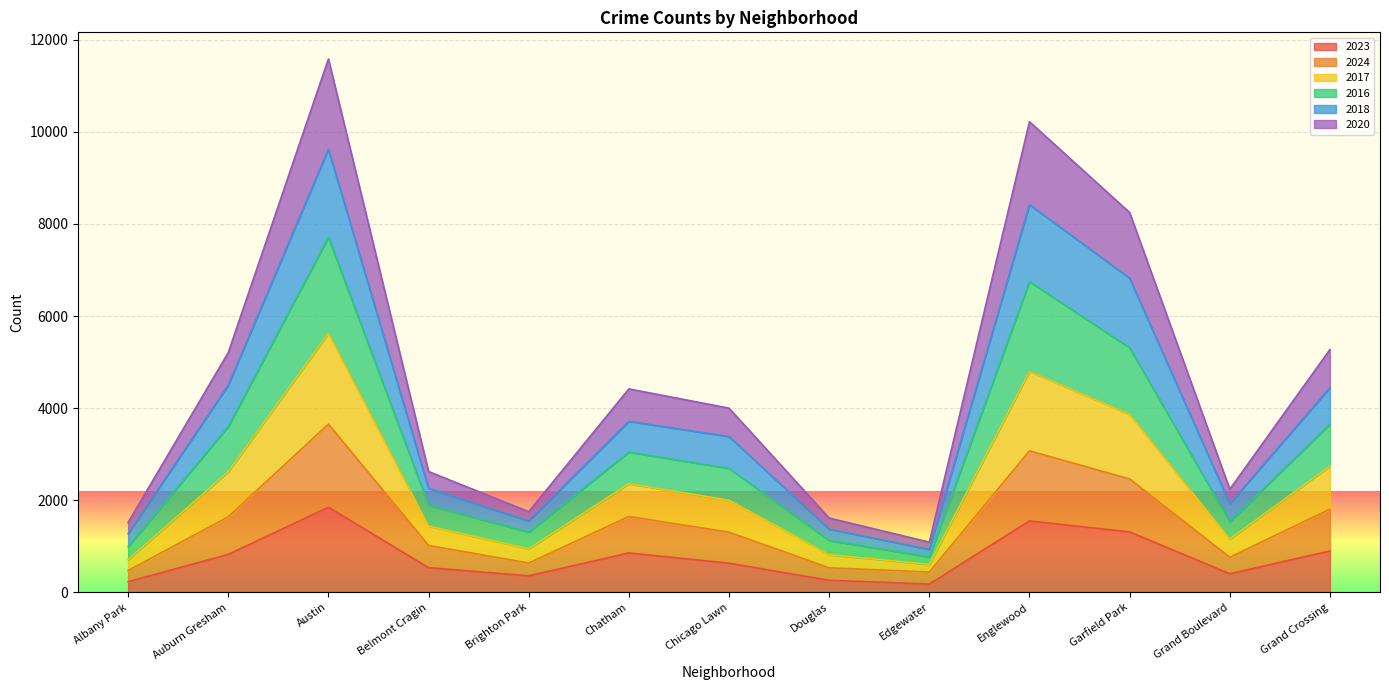

What is the highest value of the 2023 series?

1848